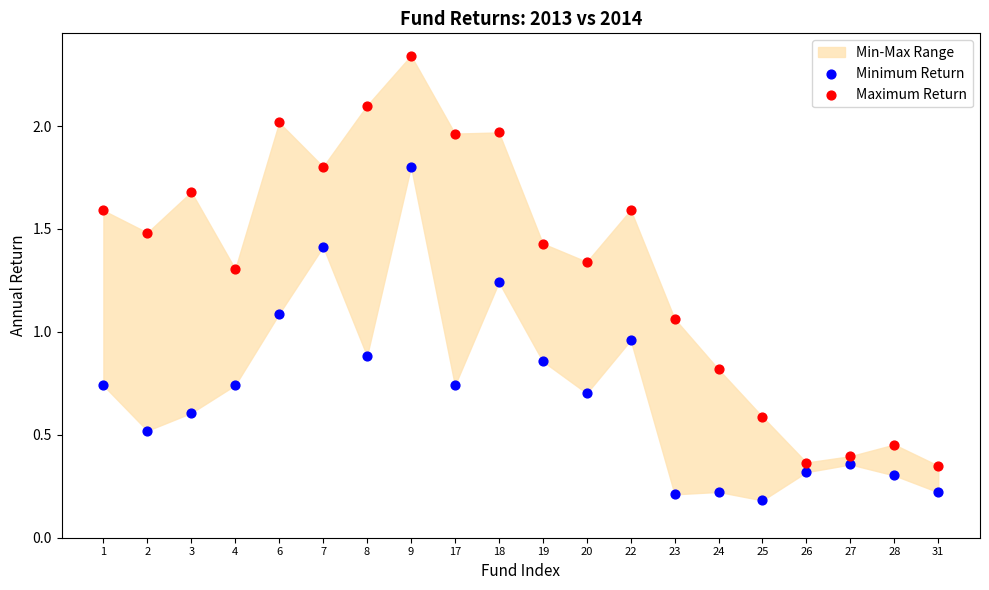

Across all data points, what is the range of Y values (max minus min)?

2.2